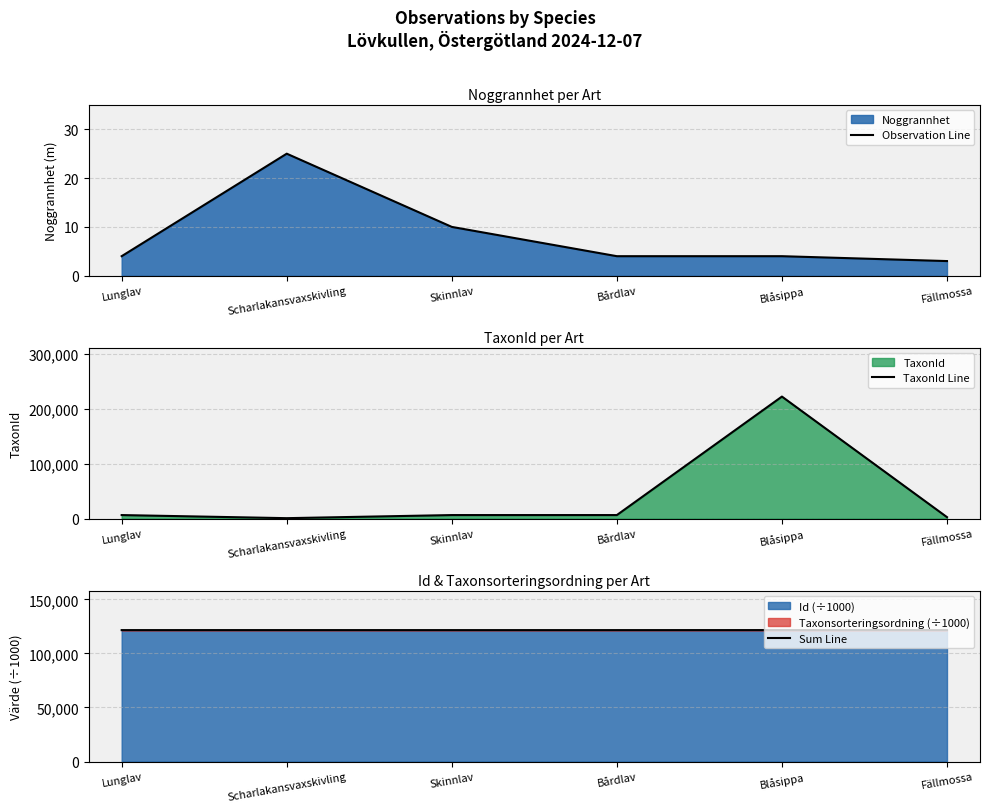

Reading left to right, extract all data points from this chart.

Observation Line: Lunglav=4.0	Scharlakansvaxskivling=25.0	Skinnlav=10.0	Bårdlav=4.0	Blåsippa=4.0	Fällmossa=3.0
TaxonId Line: Lunglav=6458.0	Scharlakansvaxskivling=805.0	Skinnlav=6456.0	Bårdlav=6463.0	Blåsippa=222498.0	Fällmossa=2671.0
Sum Line: Lunglav=121580.0	Scharlakansvaxskivling=121589.3	Skinnlav=121581.4	Bårdlav=121580.5	Blåsippa=121600.7	Fällmossa=121595.4